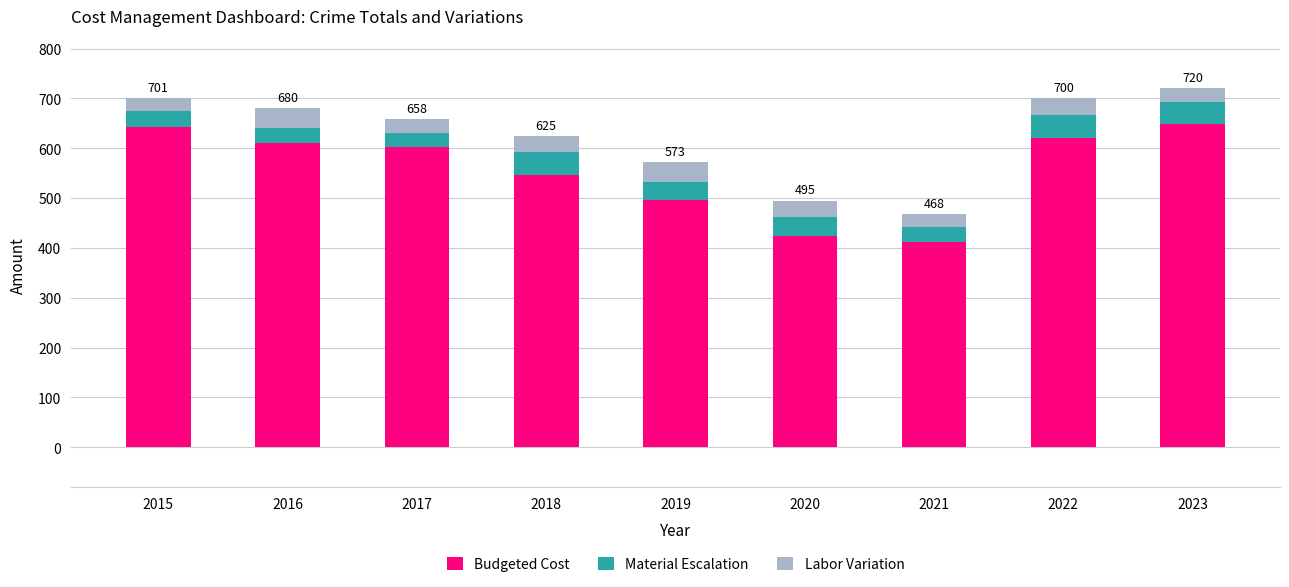

How many series are shown in this chart?

3